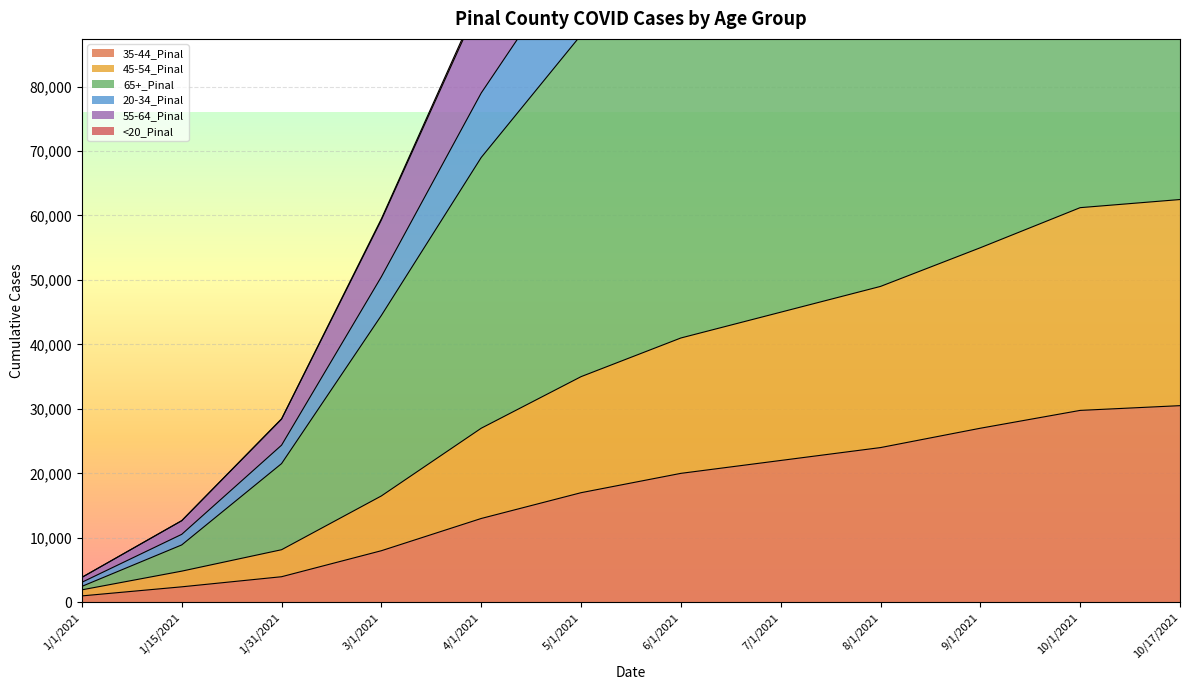

What is the sum of all 65+_Pinal values?

960666